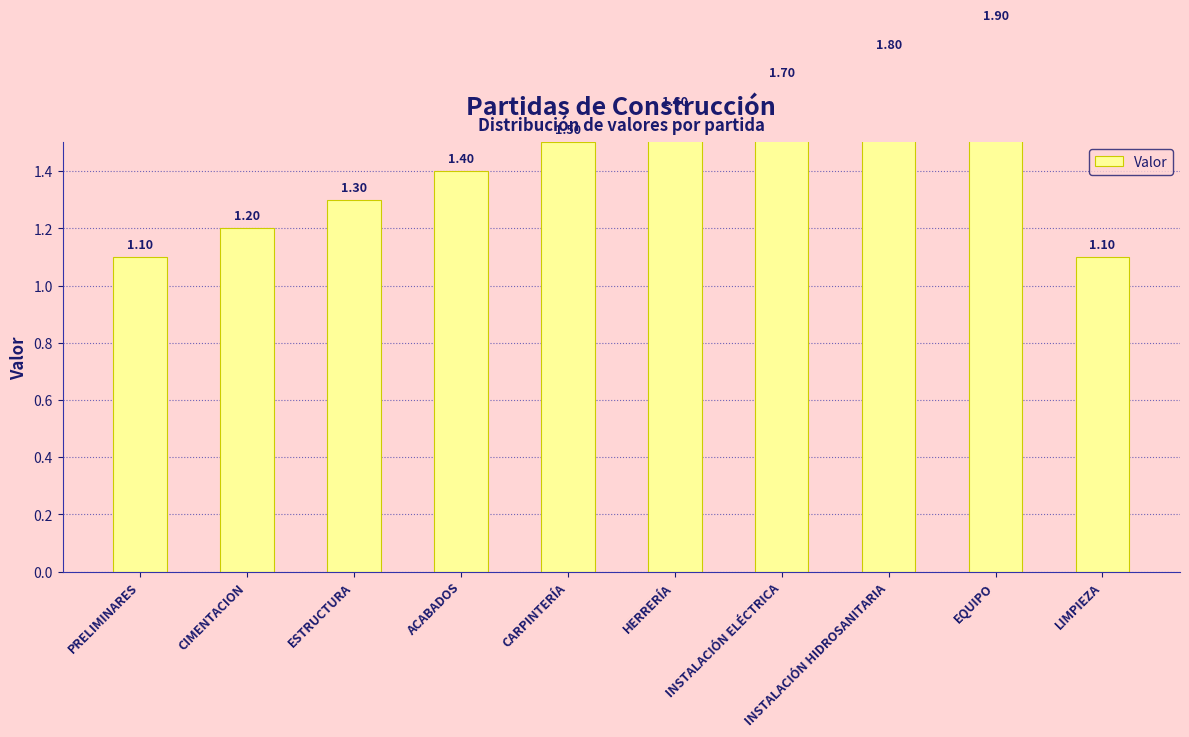

Which category has the highest value across all series?

EQUIPO